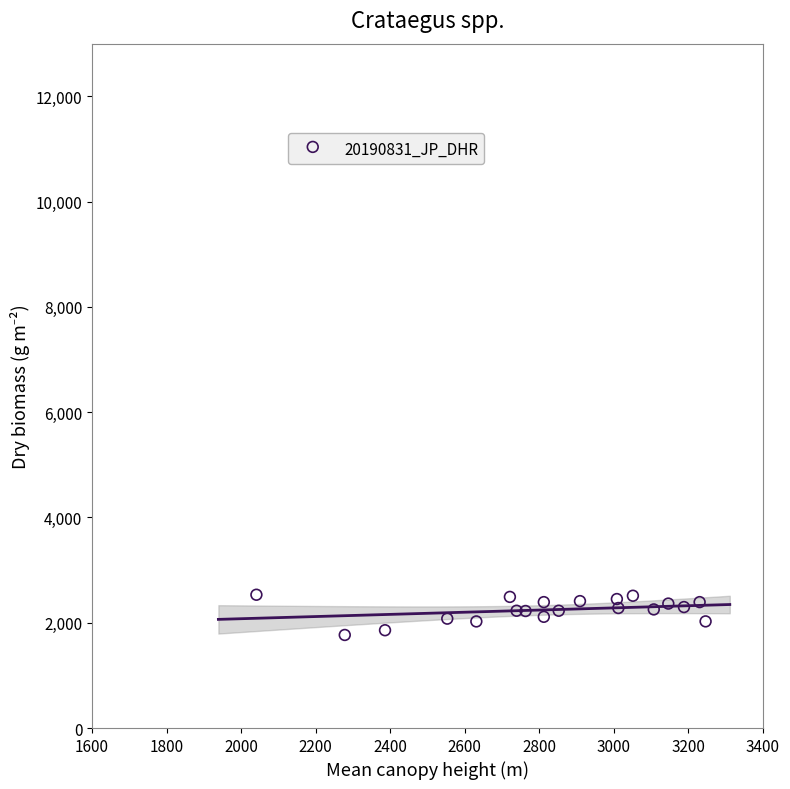

What is the range of Y values (max minus min)?

764